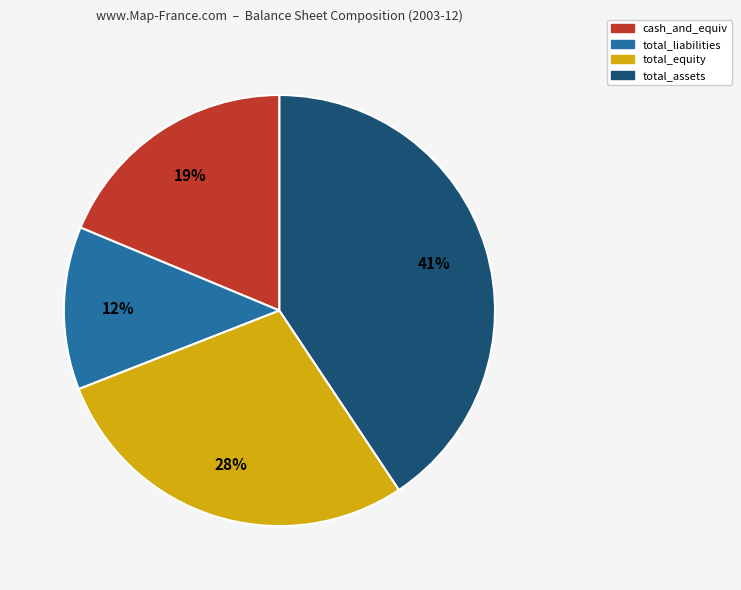

To the nearest percent, what is the combined percentage of total_liabilities and cash_and_equiv?

31%